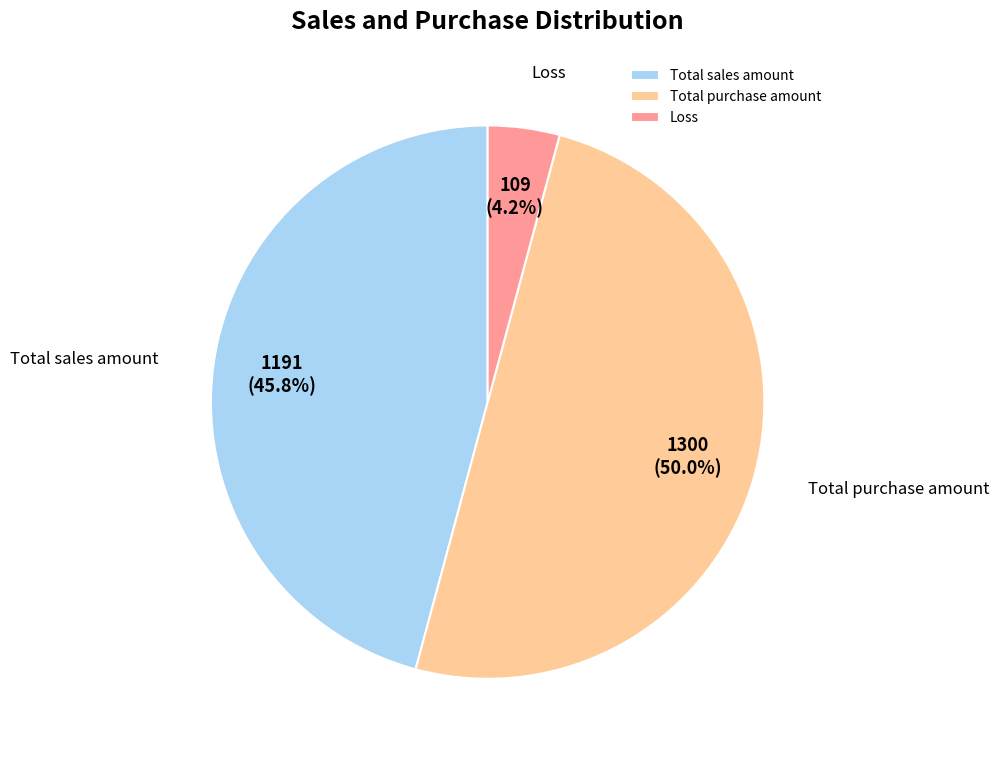

What is the smallest slice in the pie chart?

Loss